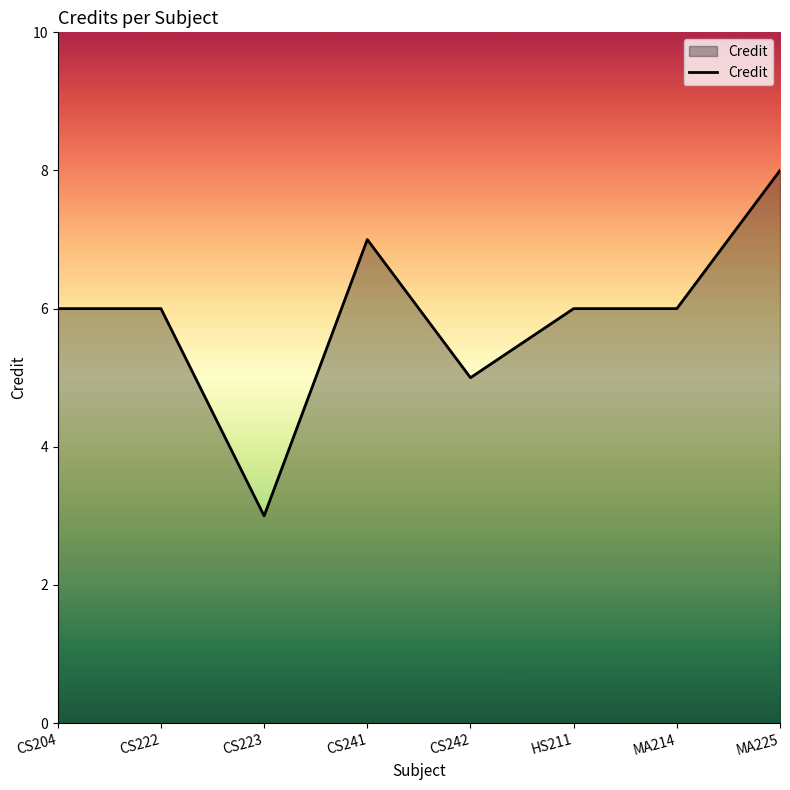

What is the difference between the maximum and minimum values?

5